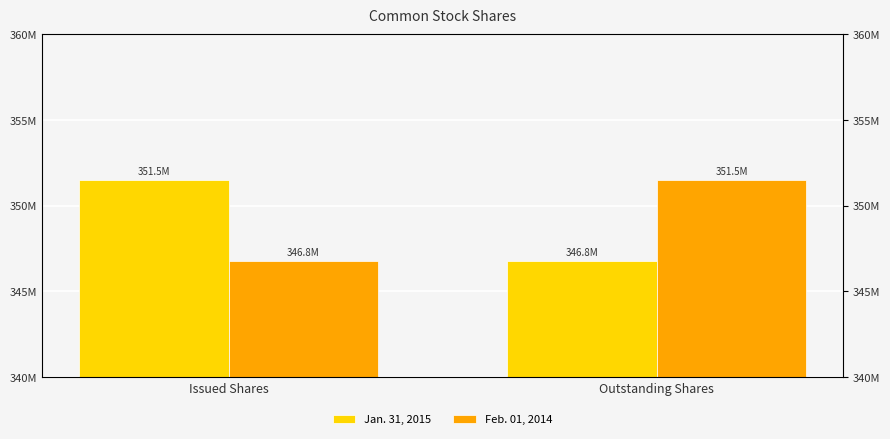

What is the difference between the highest and lowest values at Outstanding Shares?

4717000